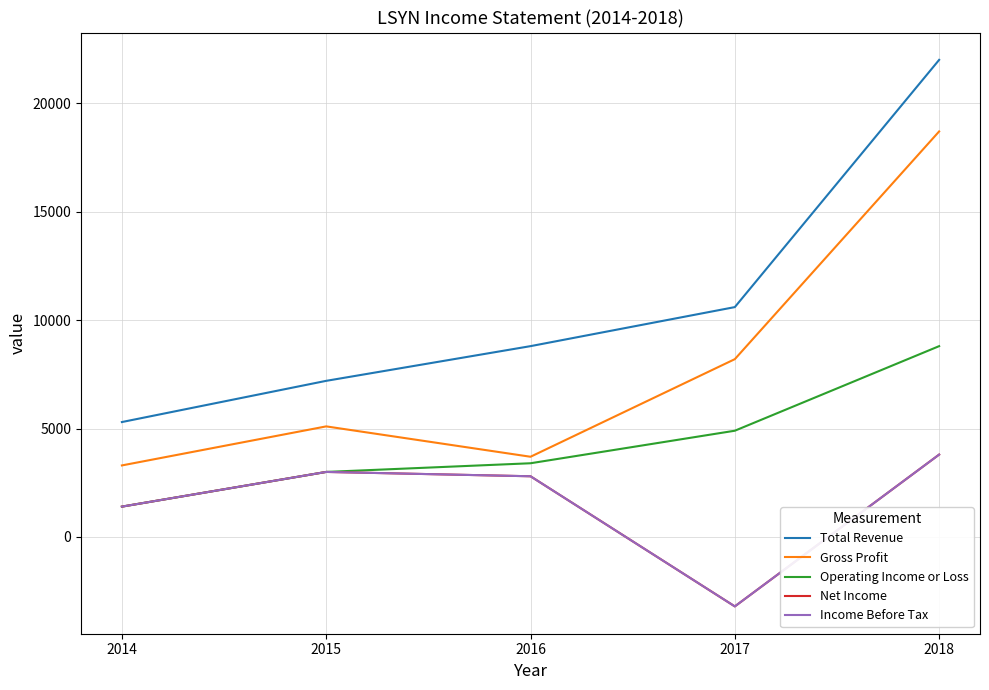

The Total Revenue series shows 3528 at 2014. True or false?

False